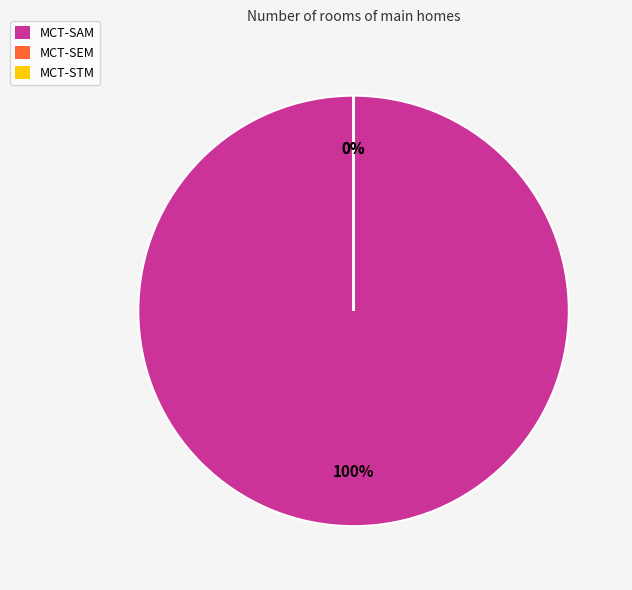

What is the largest slice in the pie chart?

MCT-SAM